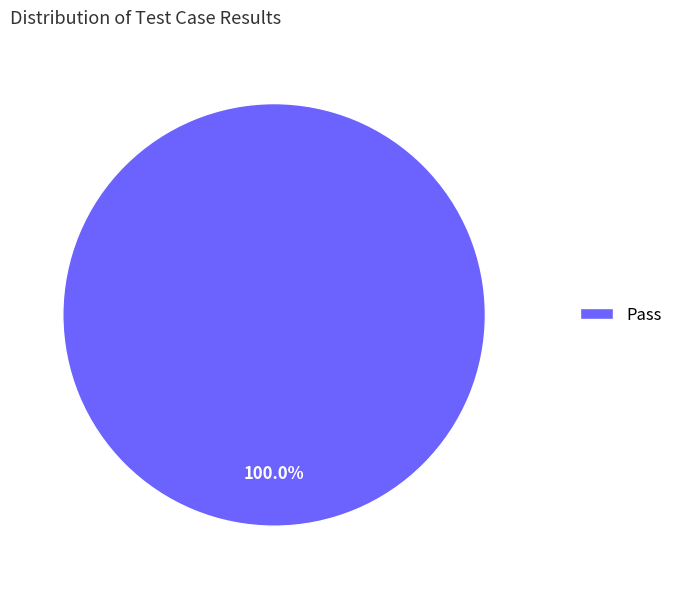

The Pass slice represents 100% of the pie. True or false?

True